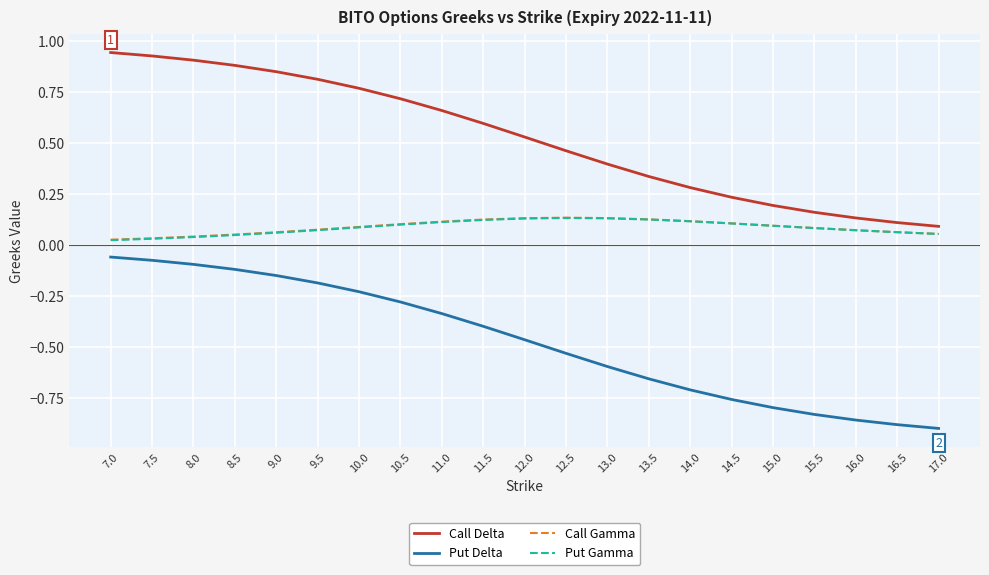

Between 7.5 and 14.5, which series saw the biggest shift?

Call Delta